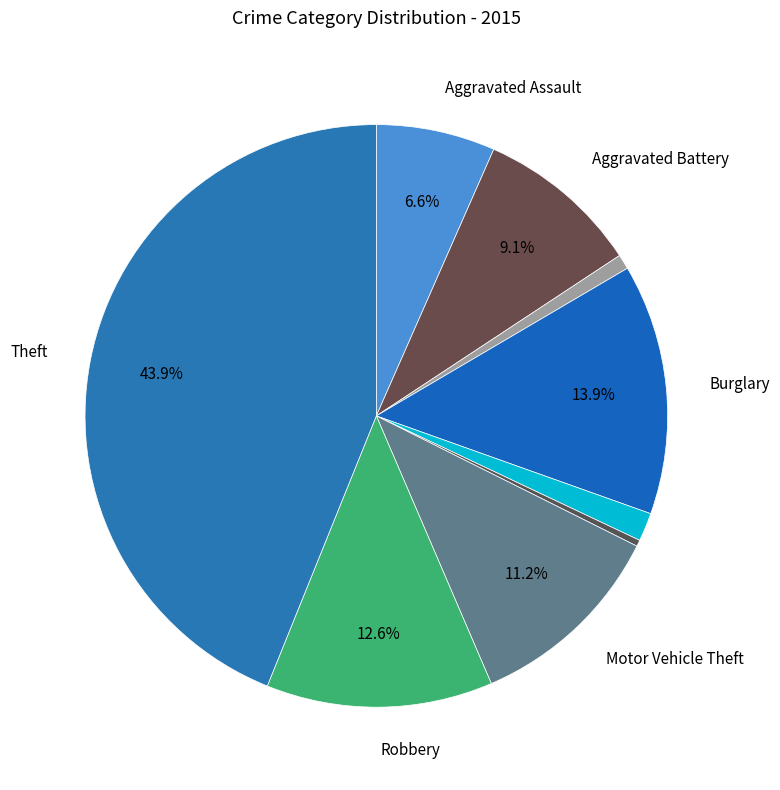

Count the number of slices in the pie.

9